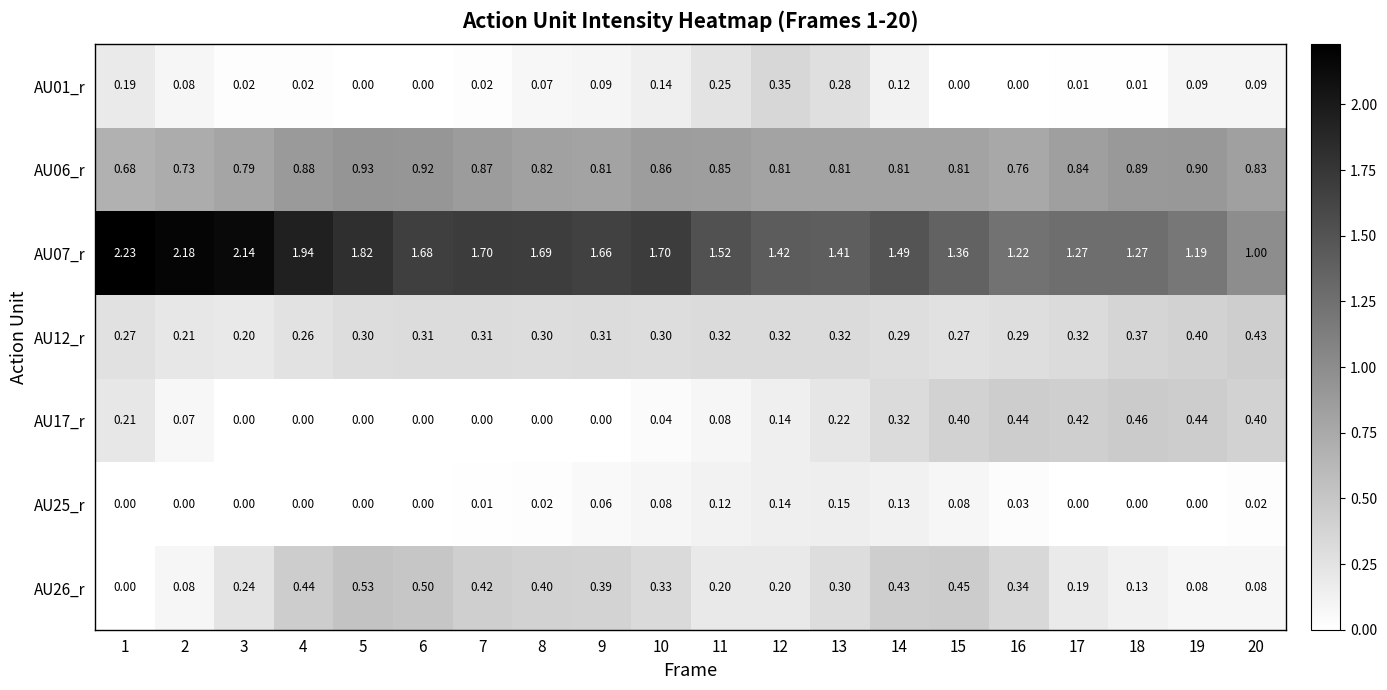

Is the value of AU06_r at 7 greater than the value of AU07_r at 16?

No